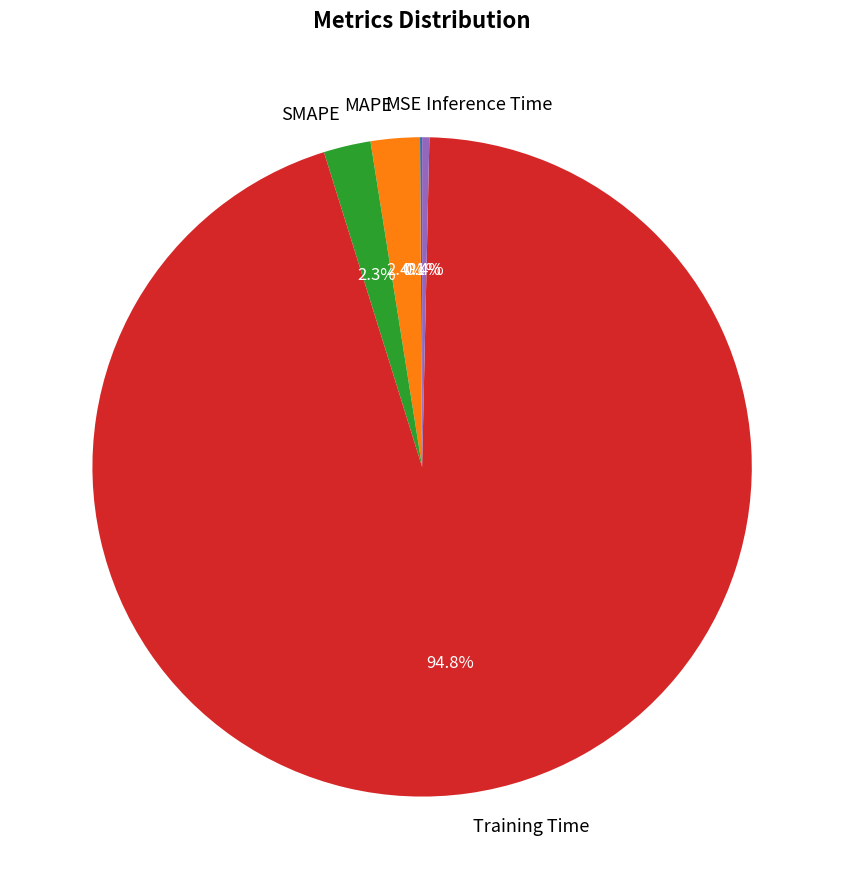

Do MAPE and Inference Time together represent more than half of the pie?

No